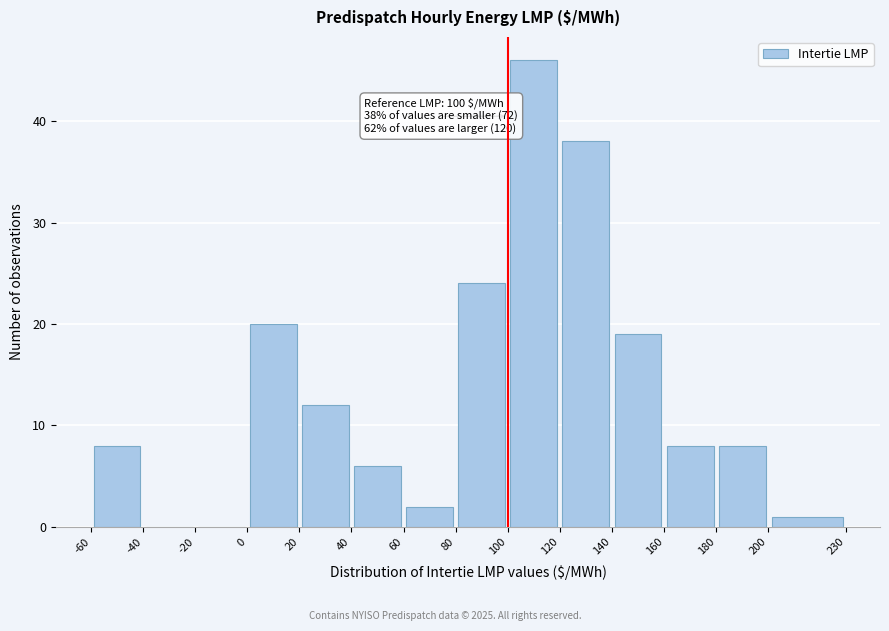

Which range on the x-axis has the tallest bar?

100 to 120